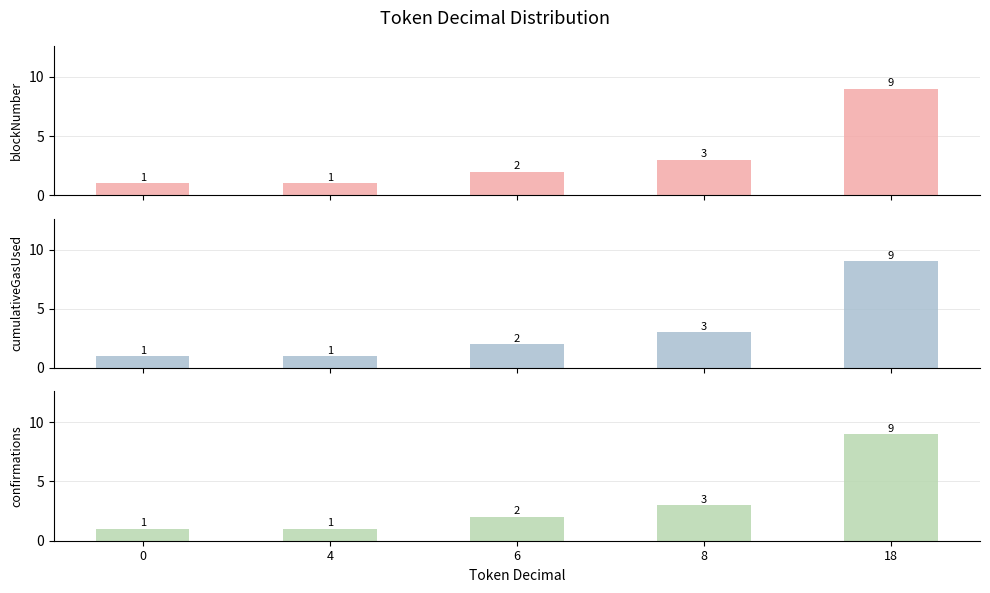

What is the smallest value displayed?

1